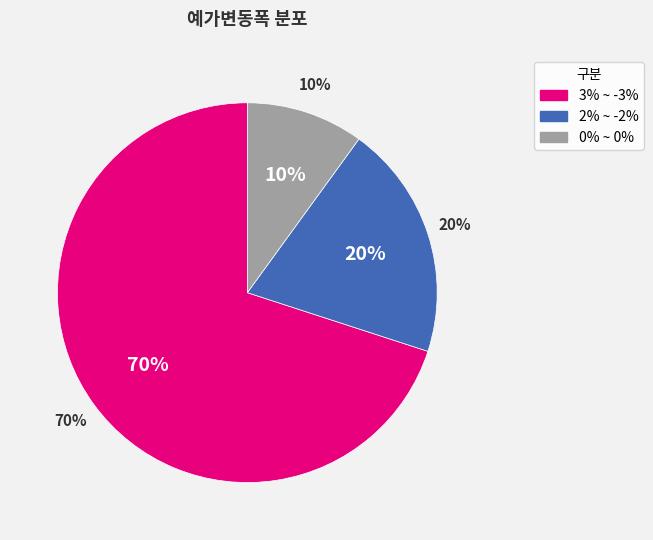

Count the number of slices in the pie.

3